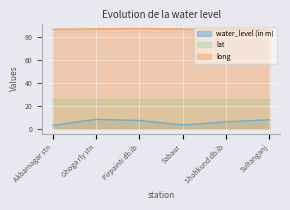

What is the average value of the long series?

87.0